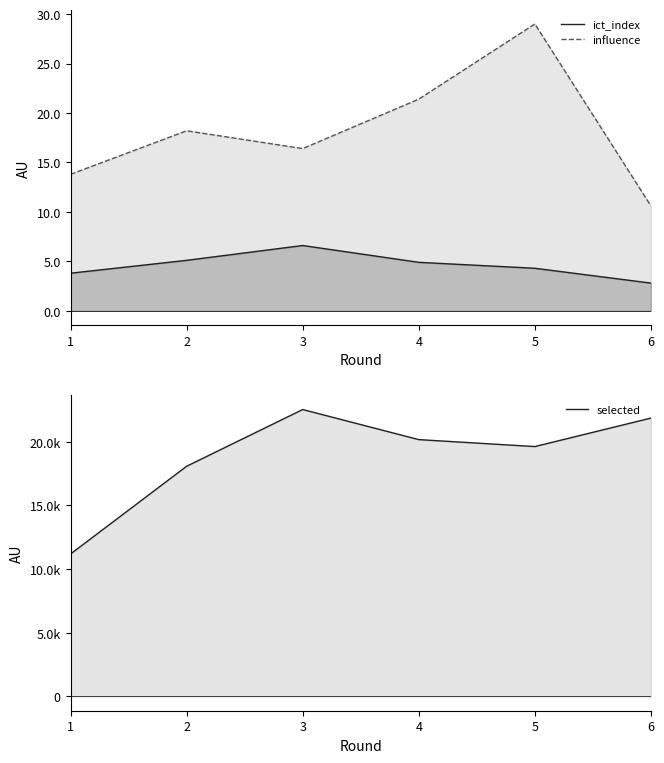

What is the highest value of the selected series?

22529.0